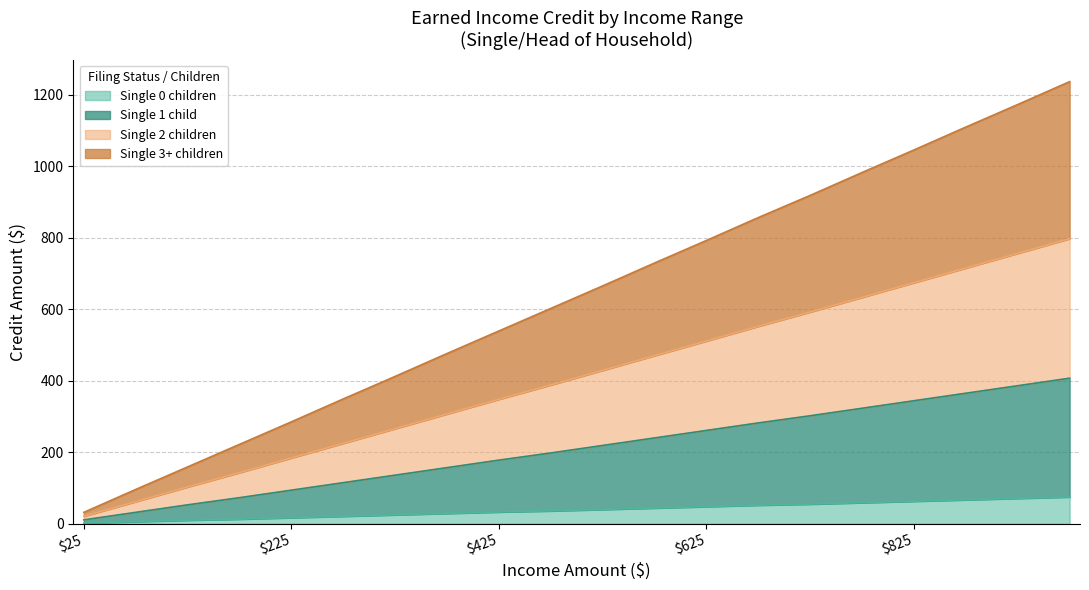

Does the chart have visible grid lines?

Yes